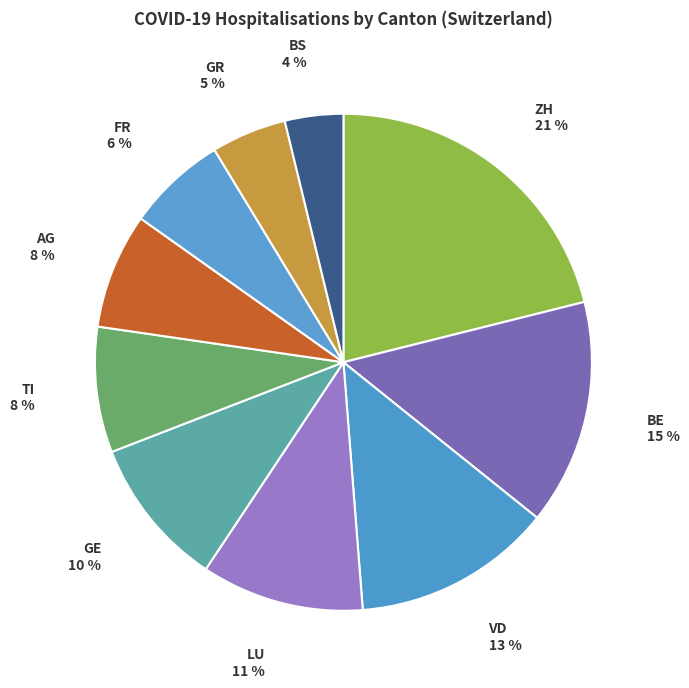

Rank the categories by value from highest to lowest.

ZH, BE, VD, LU, GE, TI, AG, FR, GR, BS